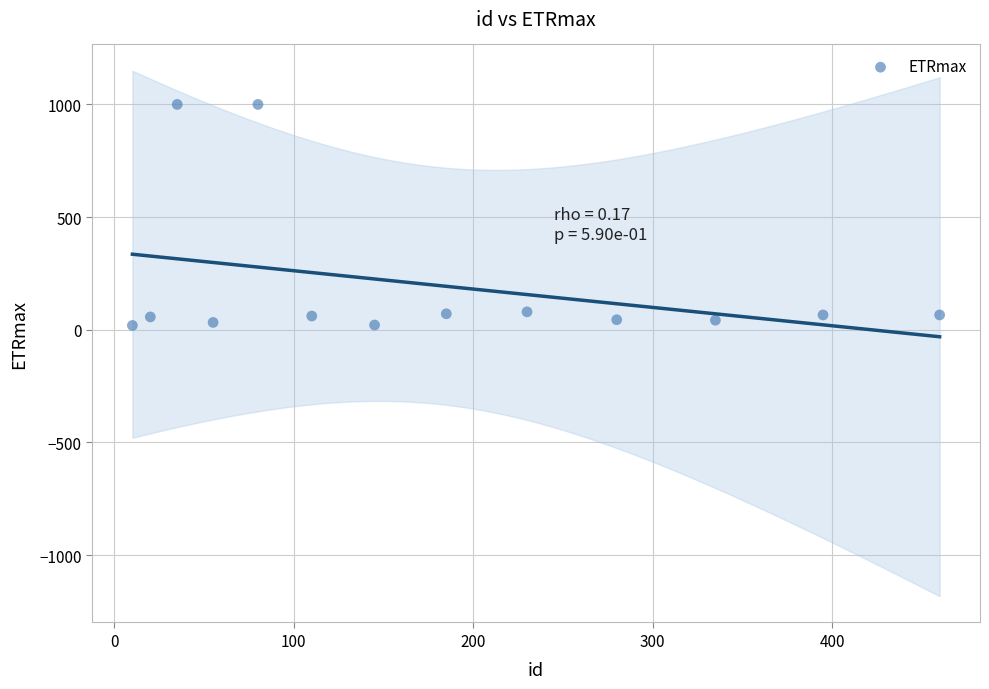

What is the range of Y values (max minus min)?

980.9